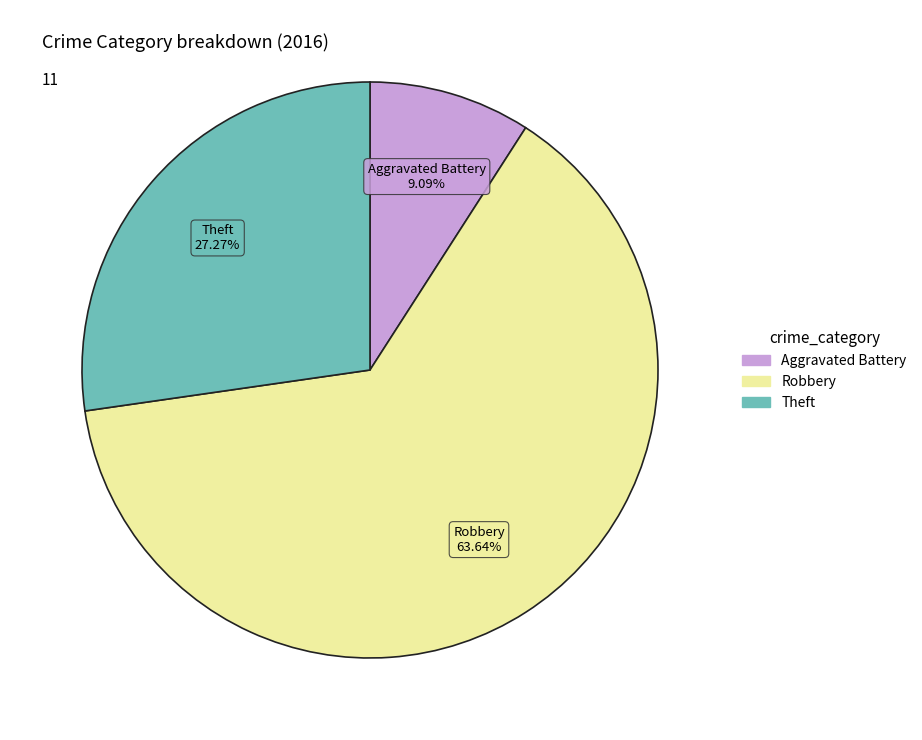

Does any single category account for the majority?

Yes